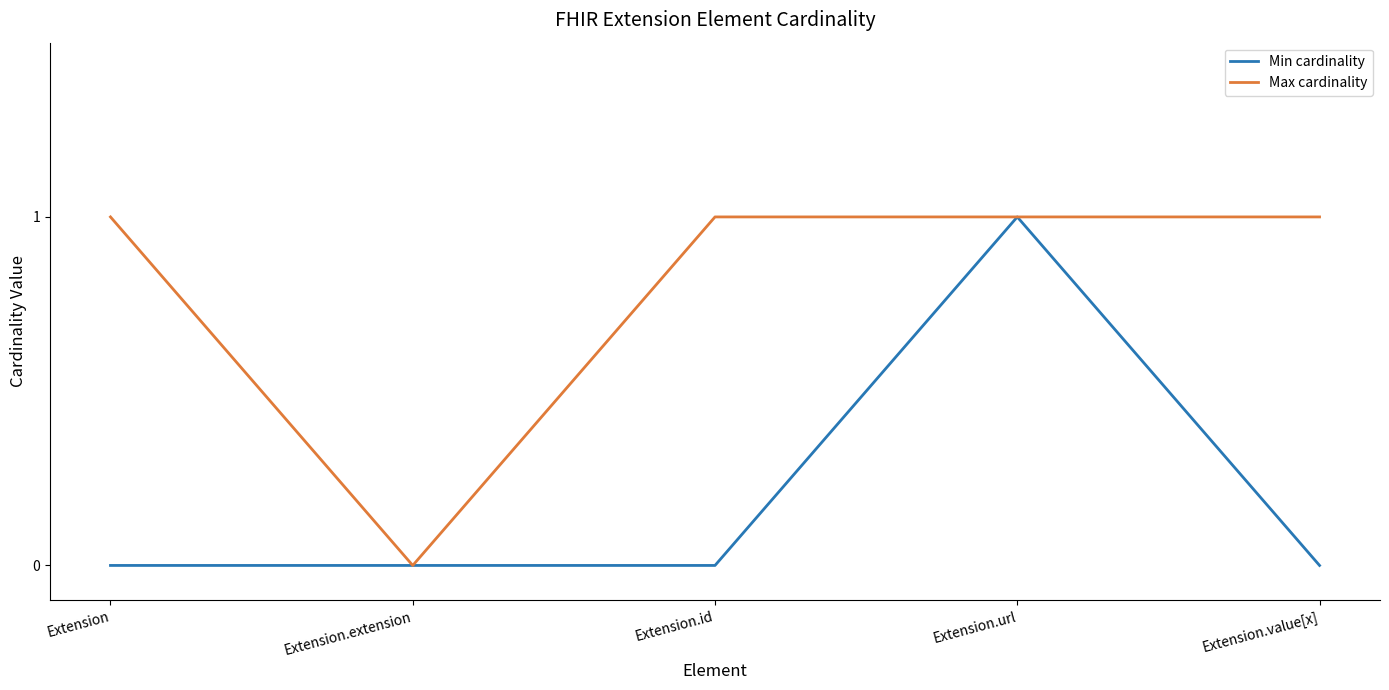

At which label is Max cardinality closest to 0?

Extension.extension